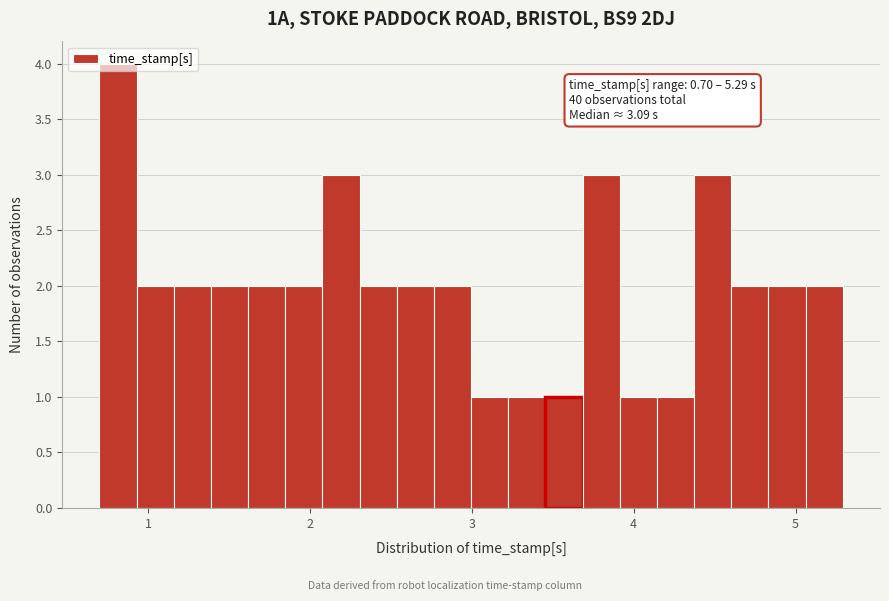

Around what value on the x-axis is the tallest bar? Give the approximate position of its centre, as read against the axis.

0.8